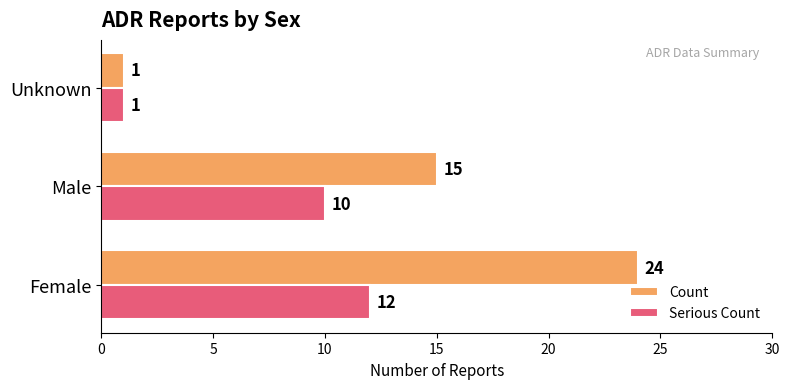

Is it true that Serious Count equals 12 at Female?

True